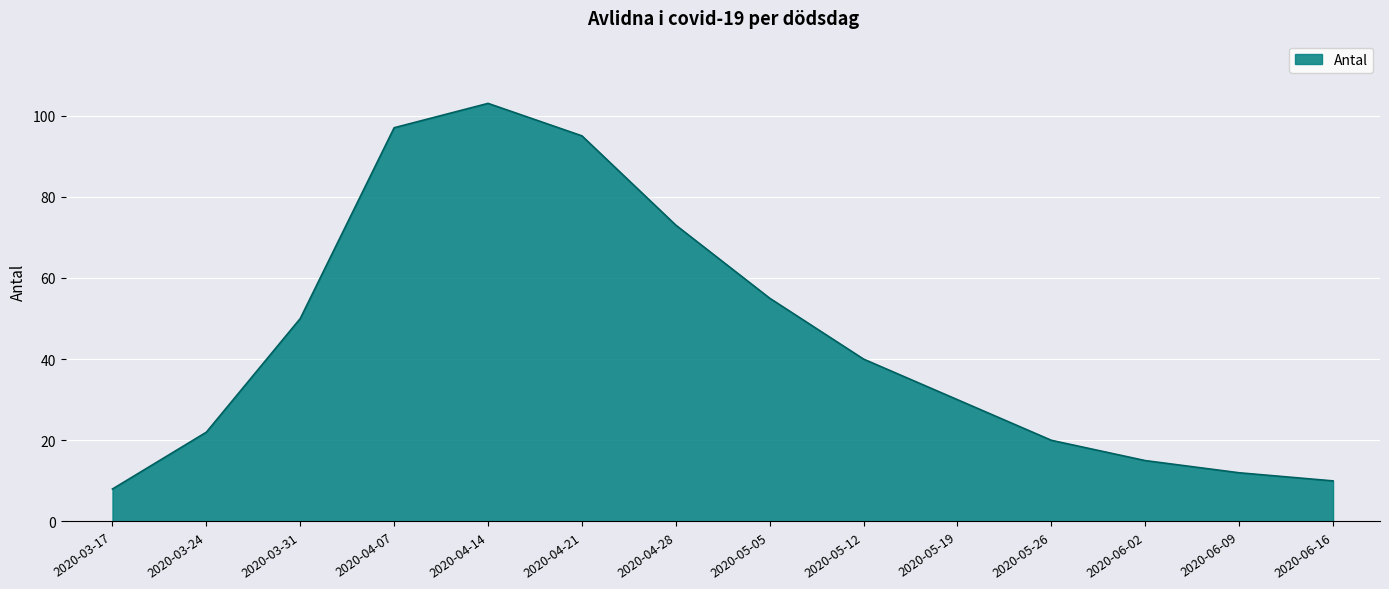

What is the difference between the values at 2020-06-16 and 2020-05-05?

45